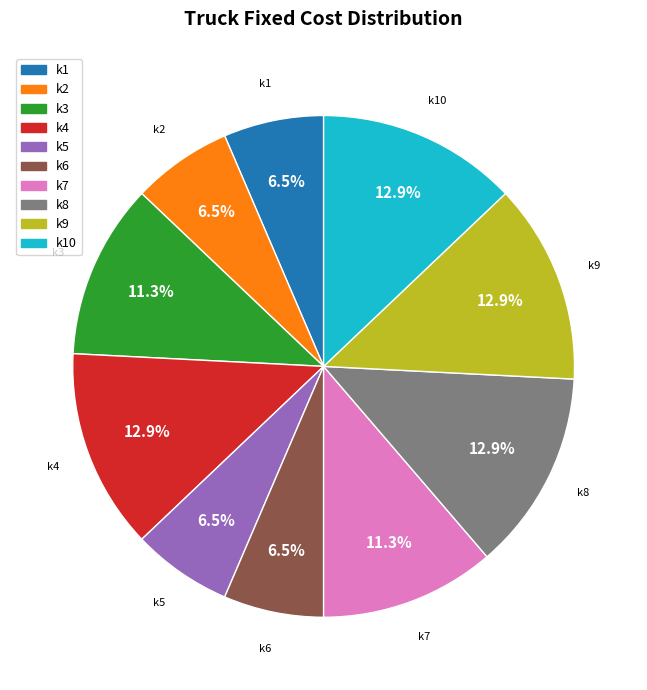

Is there any slice that represents more than half of the pie?

No